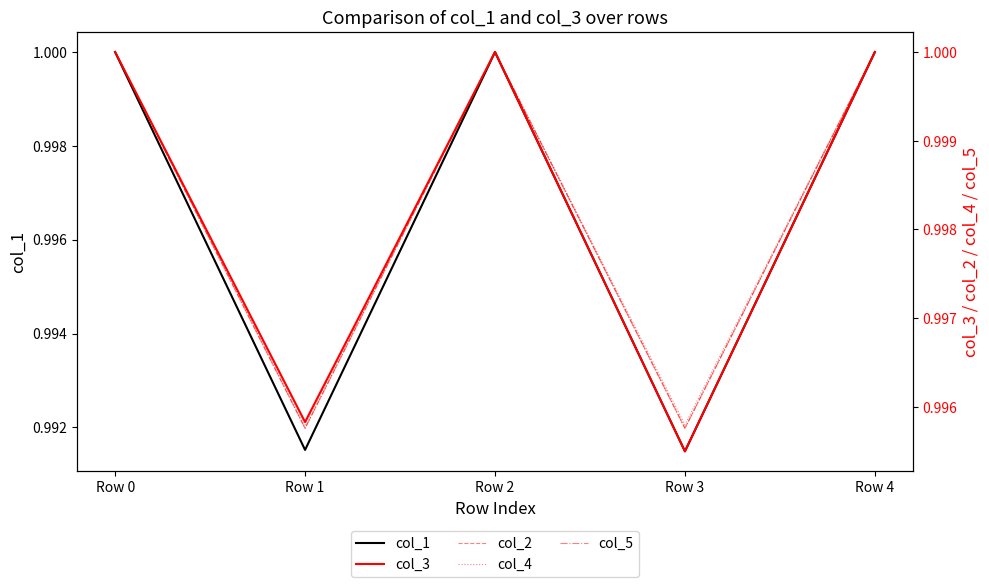

What is the highest value of the col_4 series?

1.0